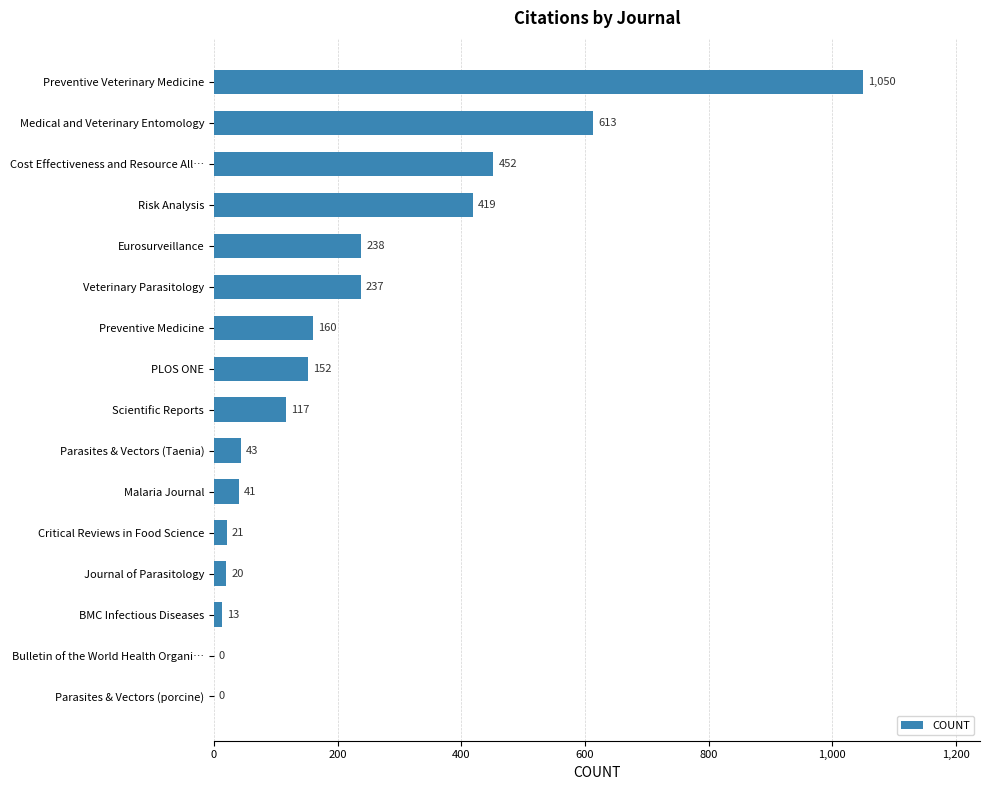

The chart shows a value of 20 at Journal of Parasitology. True or false?

True